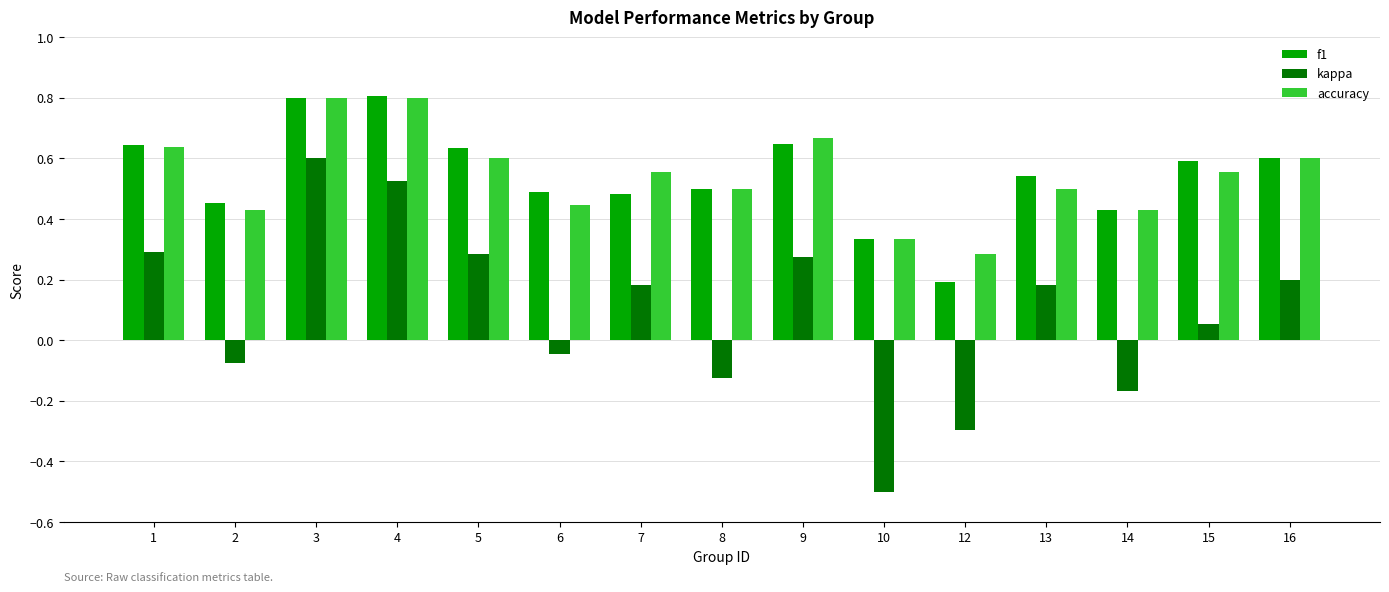

The f1 series shows 0.9 at 13. True or false?

False